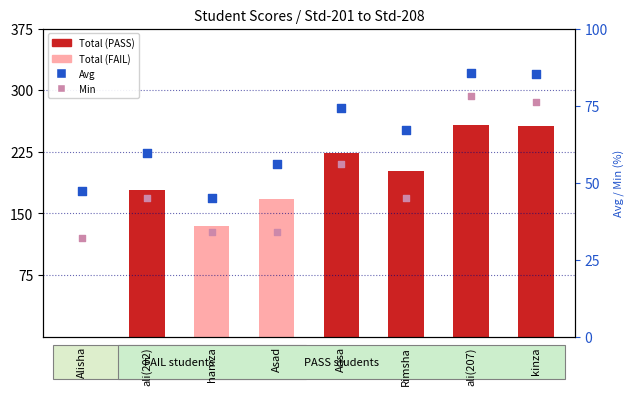

Which series has the largest Y range (max minus min)?

Min